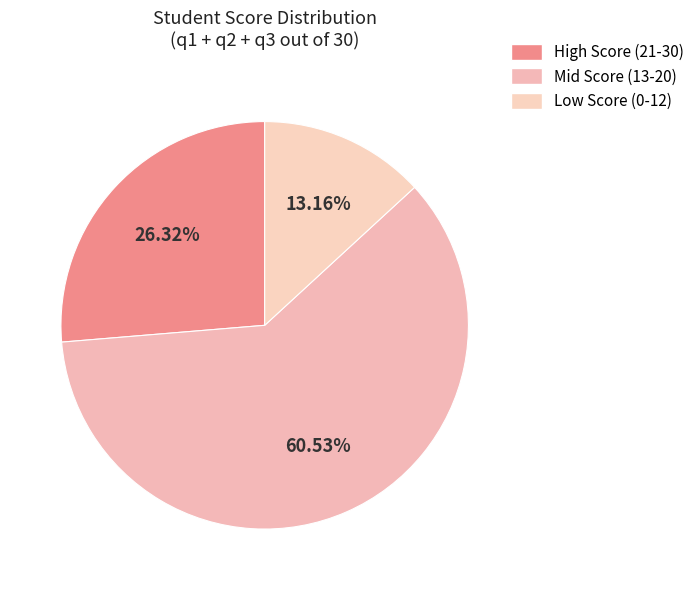

Which category has the smallest portion of the pie?

Low Score (0-12)